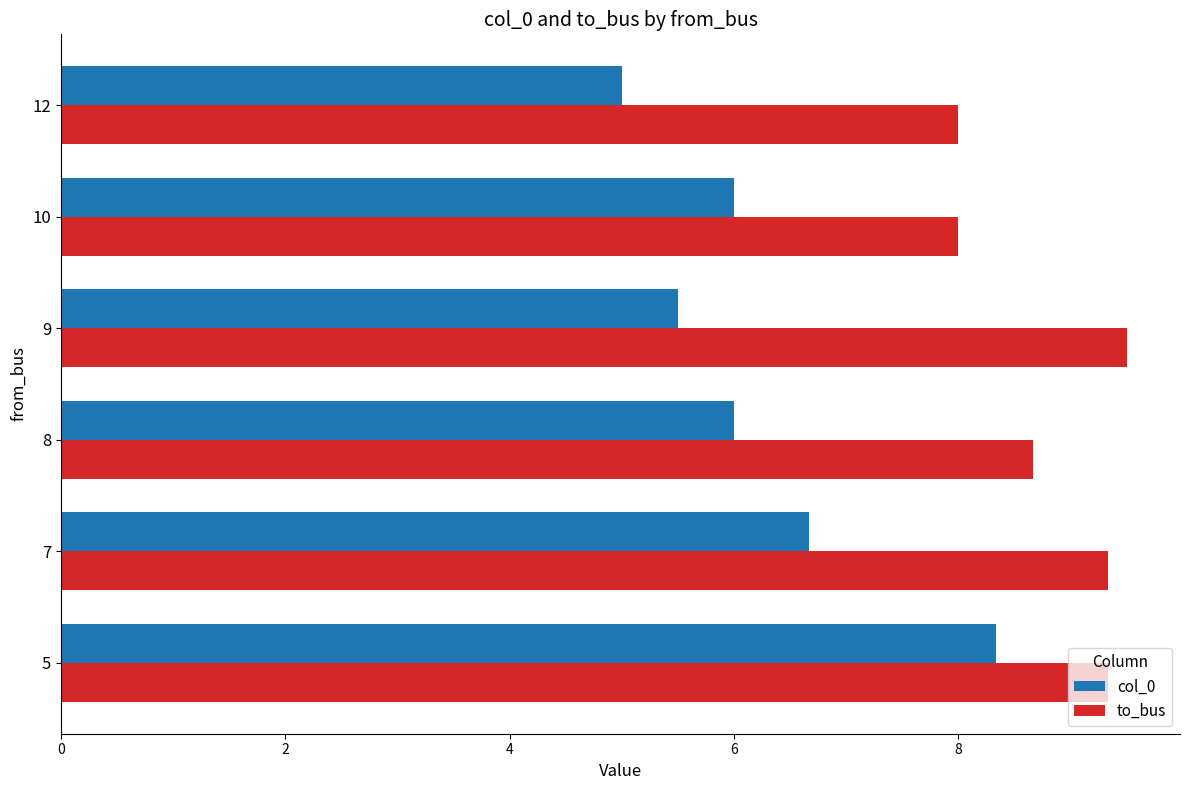

How many data points in to_bus are less than 9?

3